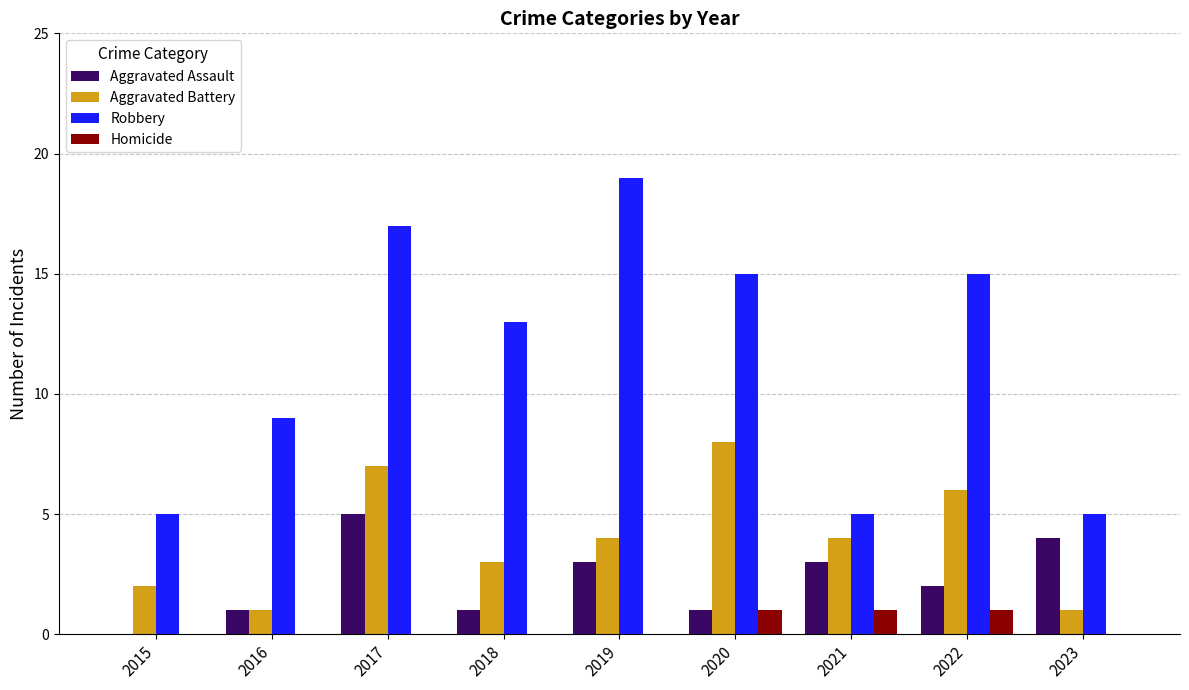

How many groups of bars are there?

9